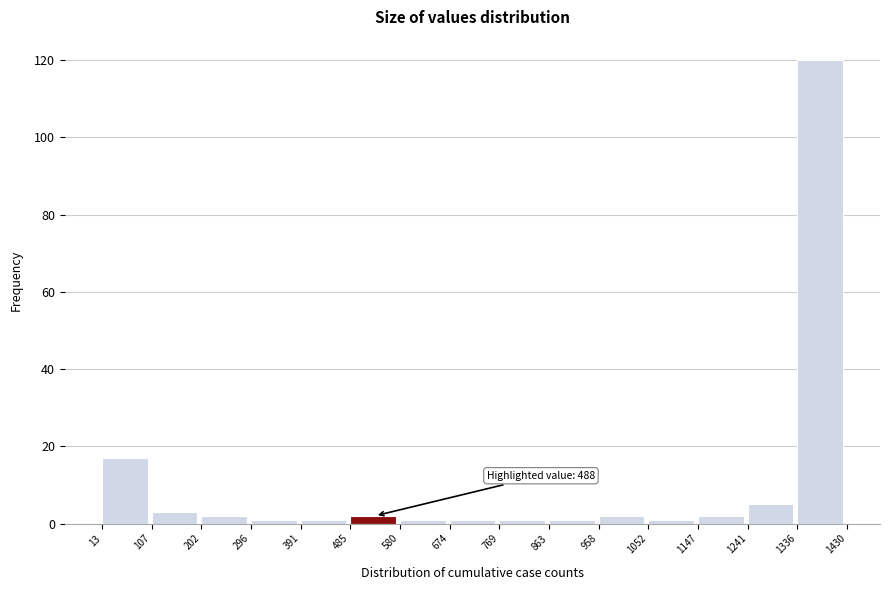

Which range on the x-axis has the tallest bar?

1336 to 1430